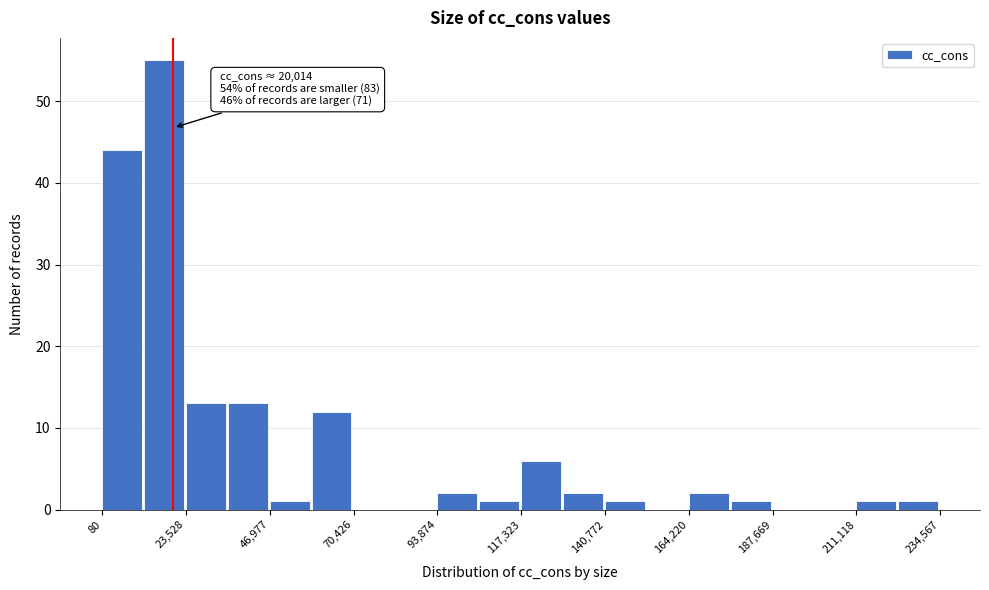

Around what value on the x-axis is the tallest bar? Give the approximate position of its centre, as read against the axis.

15000